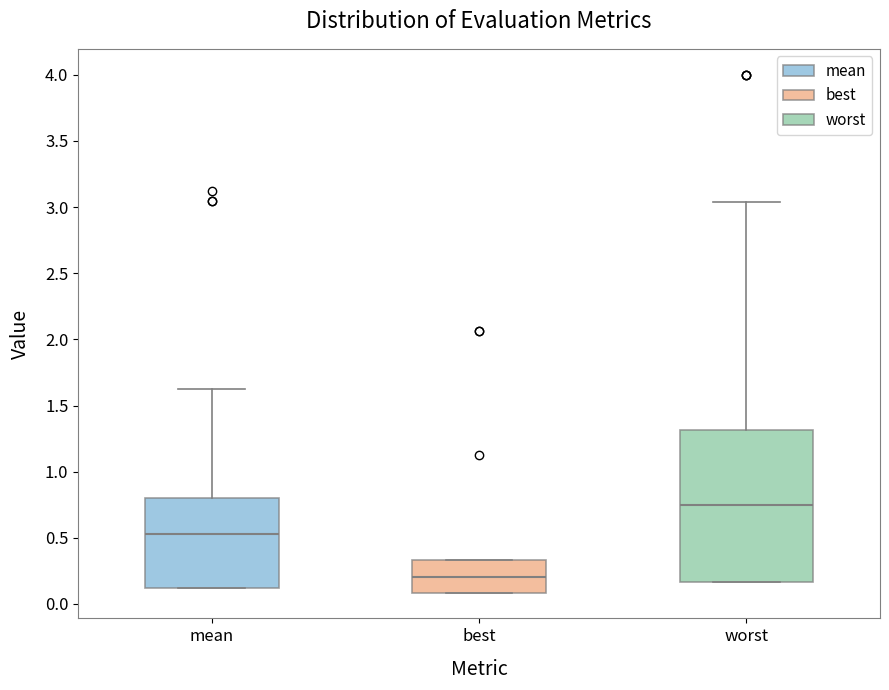

Where is the lower edge of the box for best on the y-axis? The values are not printed on the chart, so give them approximately, as read against the axis.

0.10